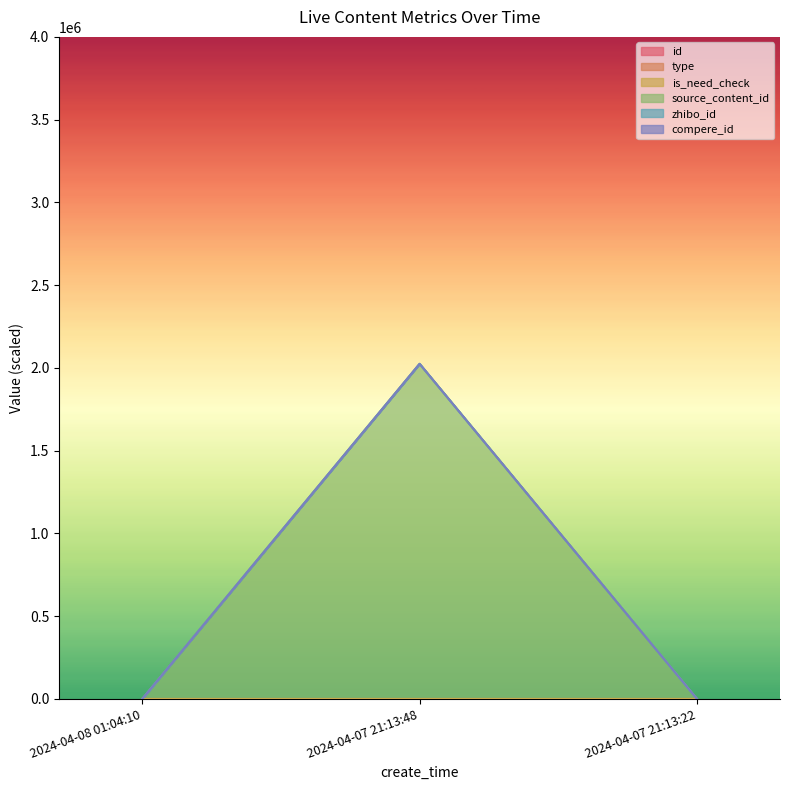

The value of id at 2024-04-07 21:13:48 is 3.6. True or false?

True